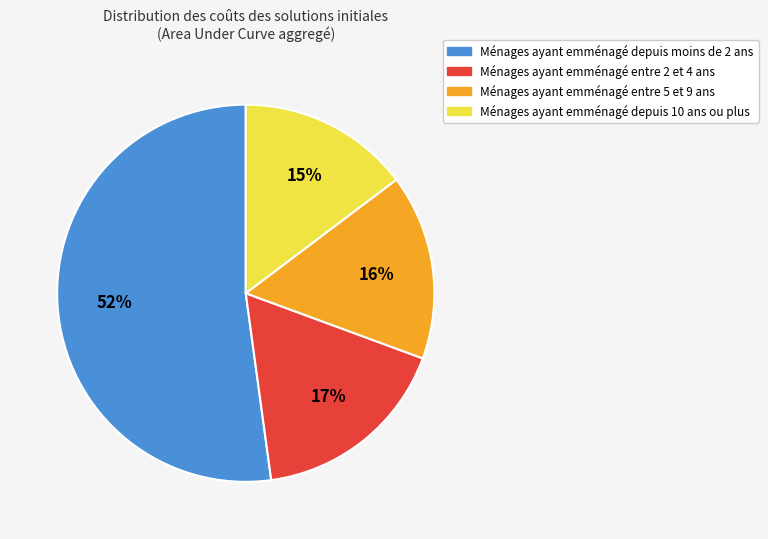

To the nearest percent, what is the average slice percentage?

25%